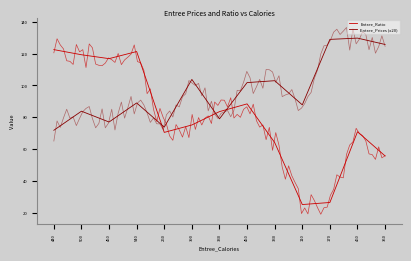

At which label is Entree_Ratio closest to 73?

460